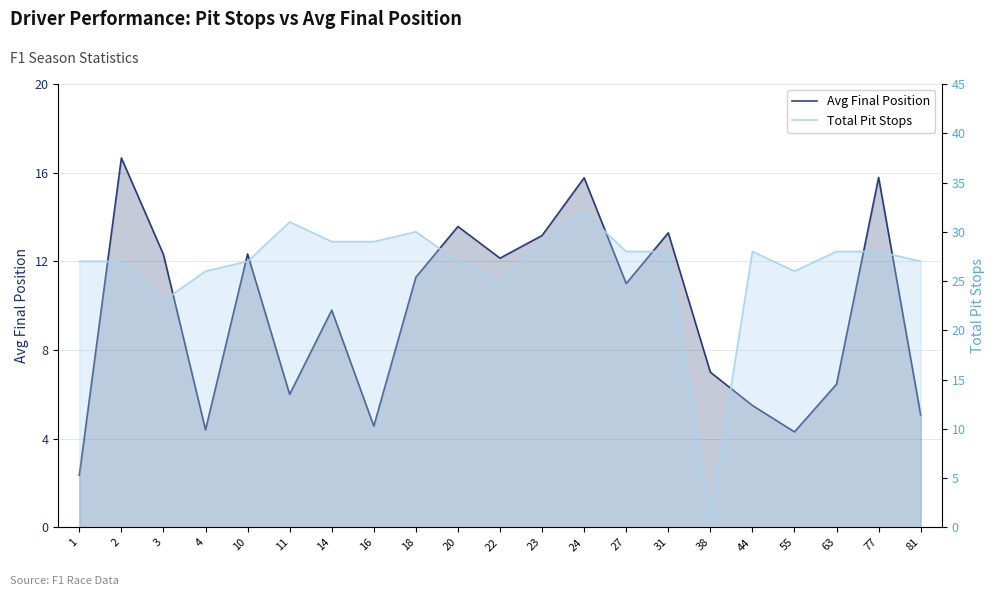

At which category does Avg Final Position reach its first local peak?

2